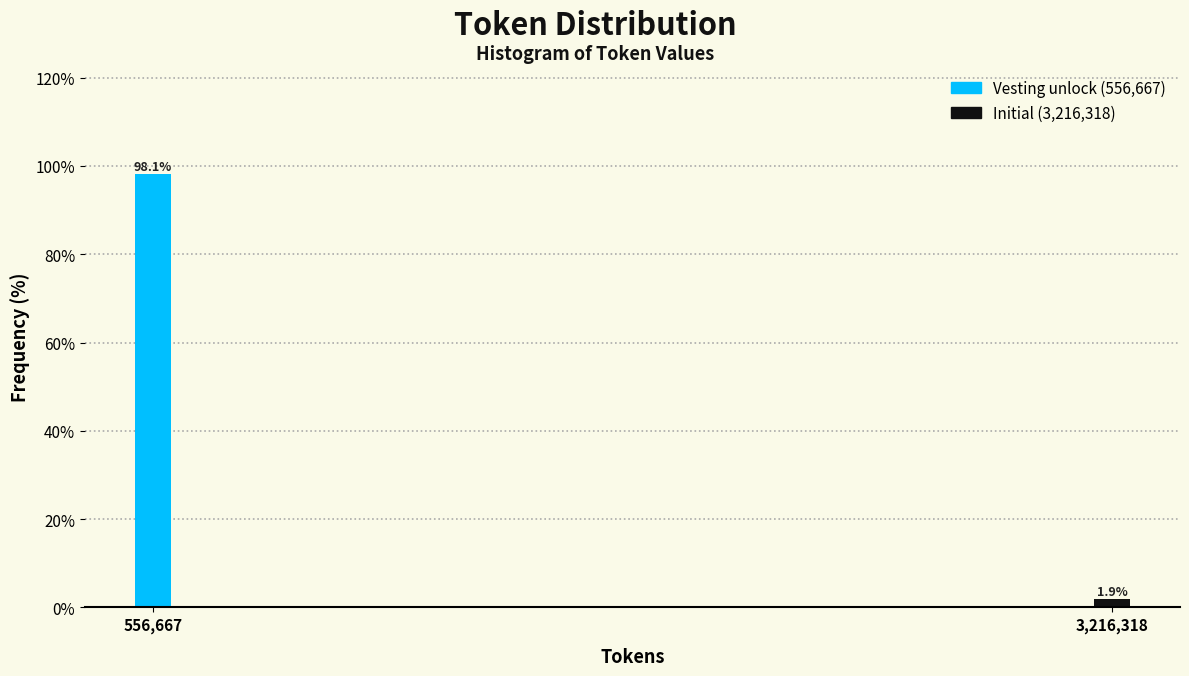

Reading left to right, extract all data points from this chart.

98.1	1.9